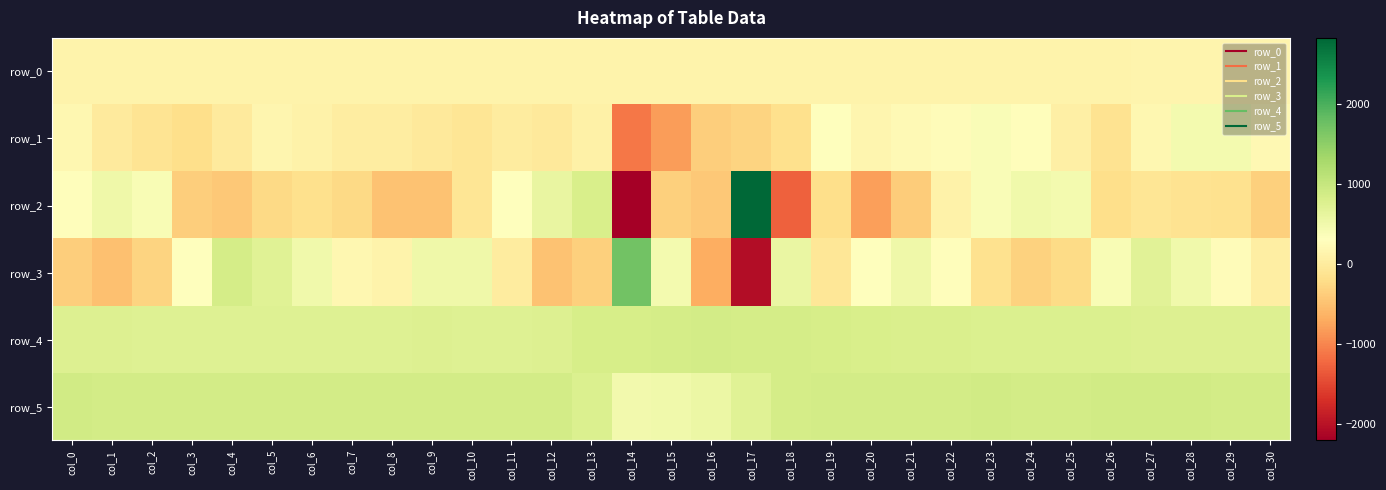

Which series has the largest total across all categories?

row_5